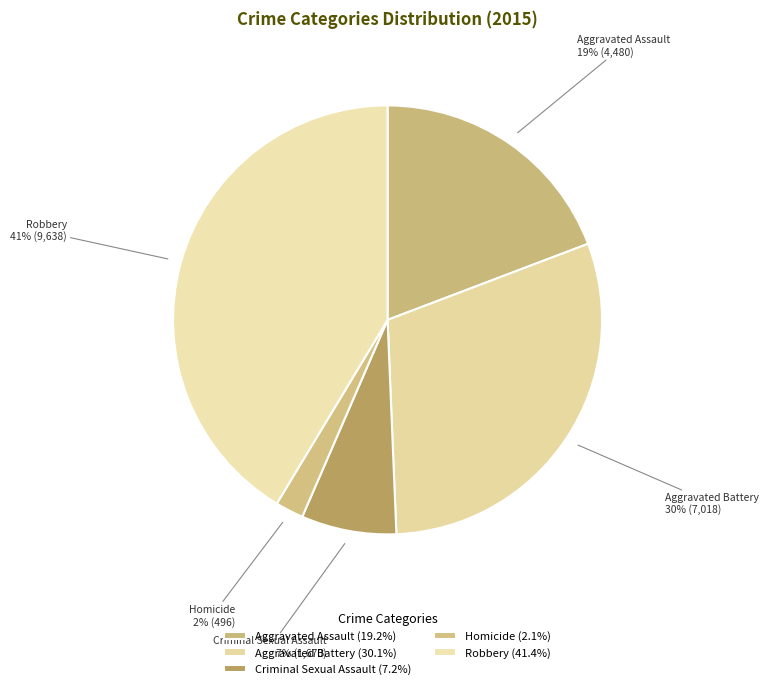

Count the number of slices in the pie.

5